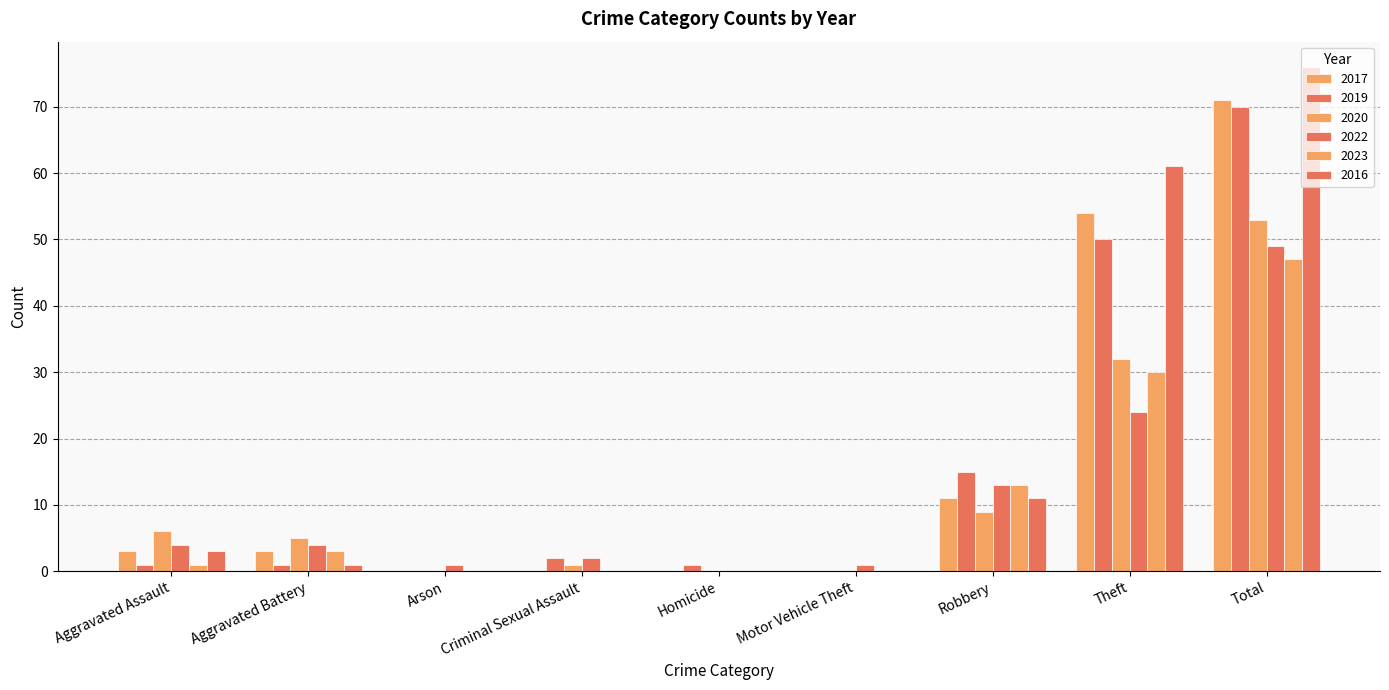

How many distinct data groups are displayed?

6